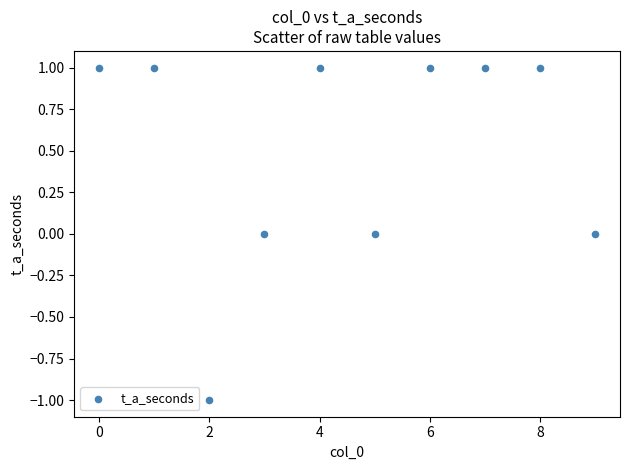

How many points are shown in the scatter plot?

10